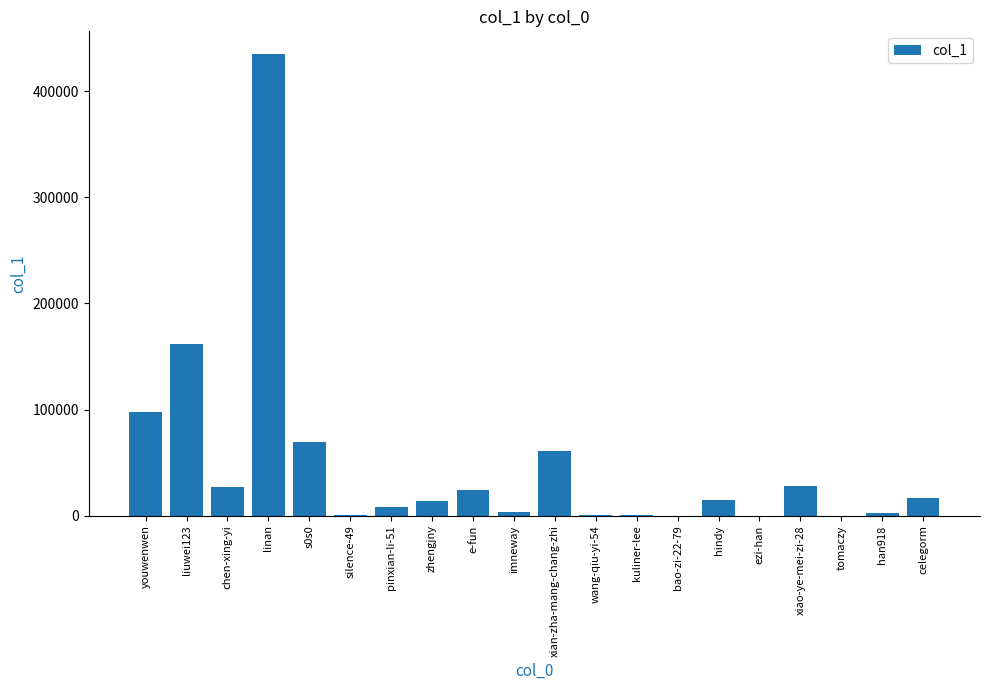

What is the average value?

48335